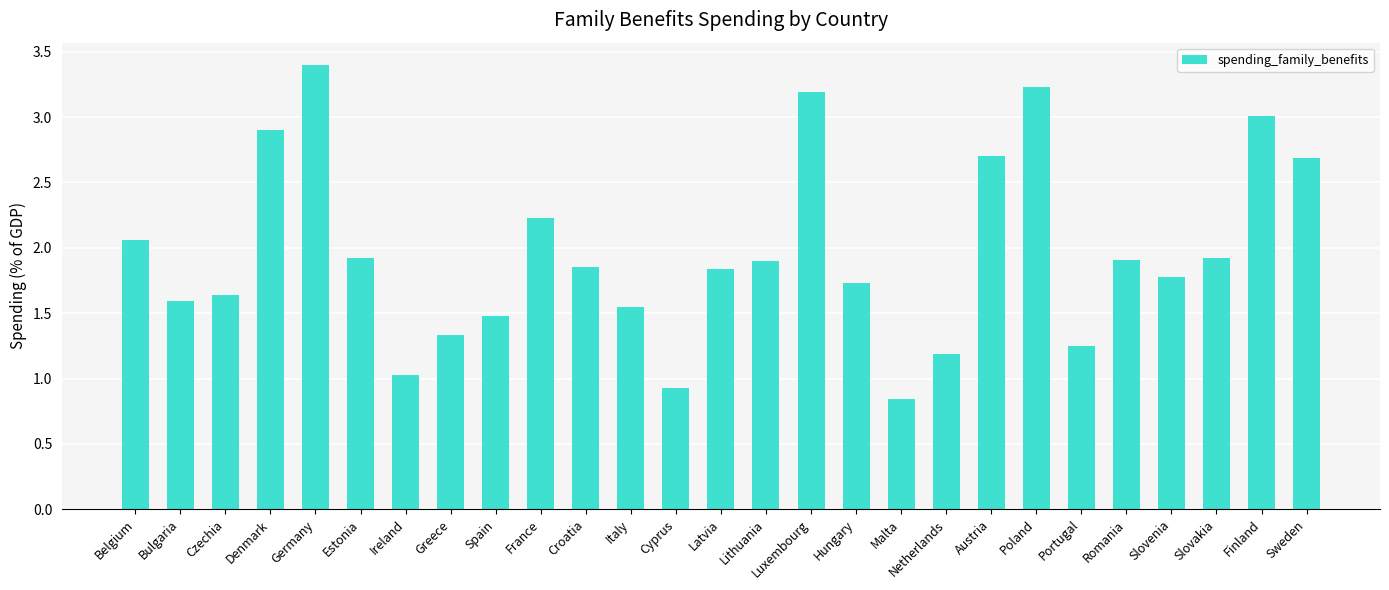

The chart shows a value of 0.9 at Slovakia. True or false?

False